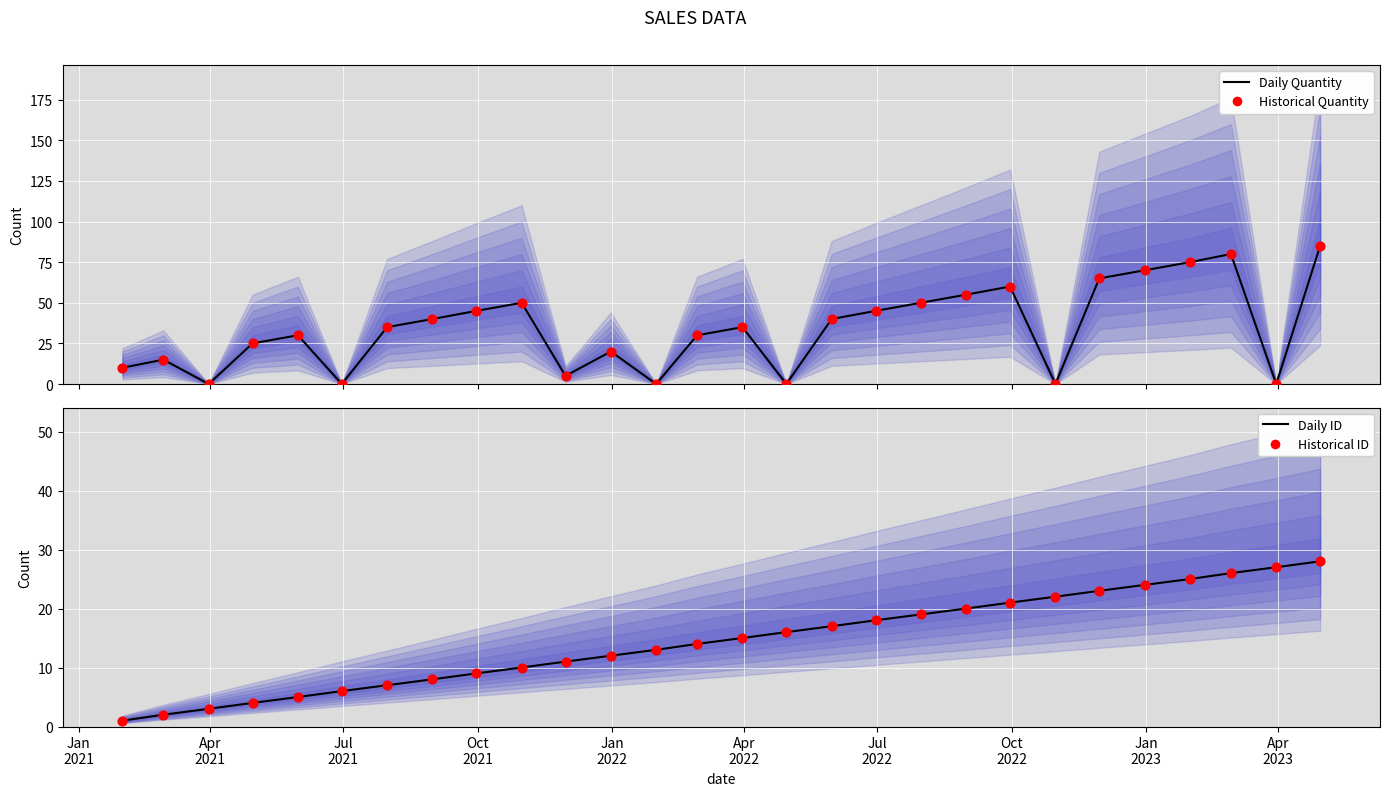

At how many categories does at least one series exceed 23?

19